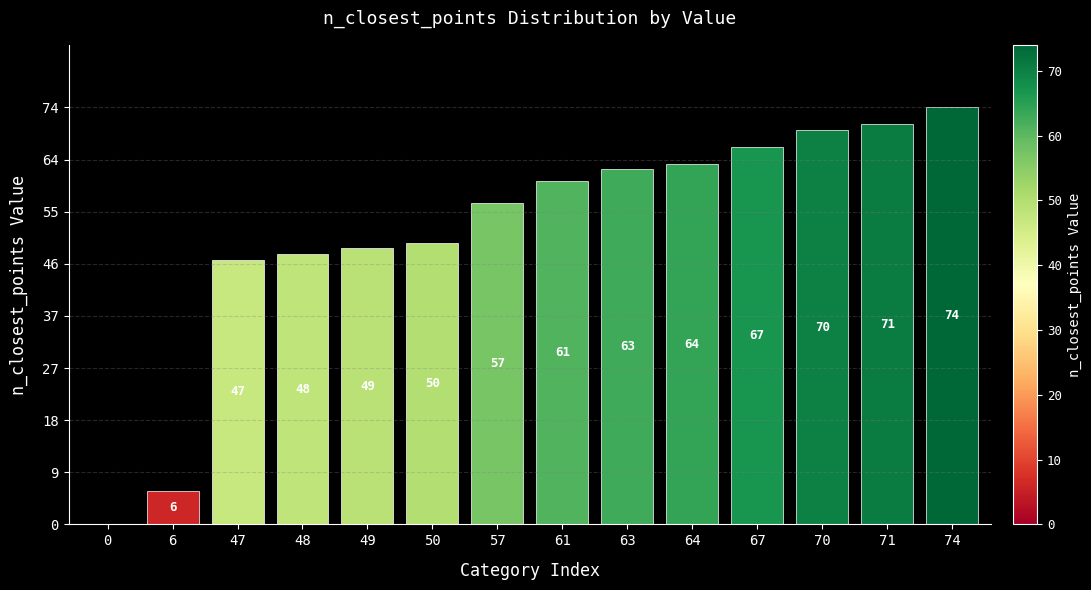

Reading left to right, transcribe all the data shown in this chart.

0	6	47	48	49	50	57	61	63	64	67	70	71	74